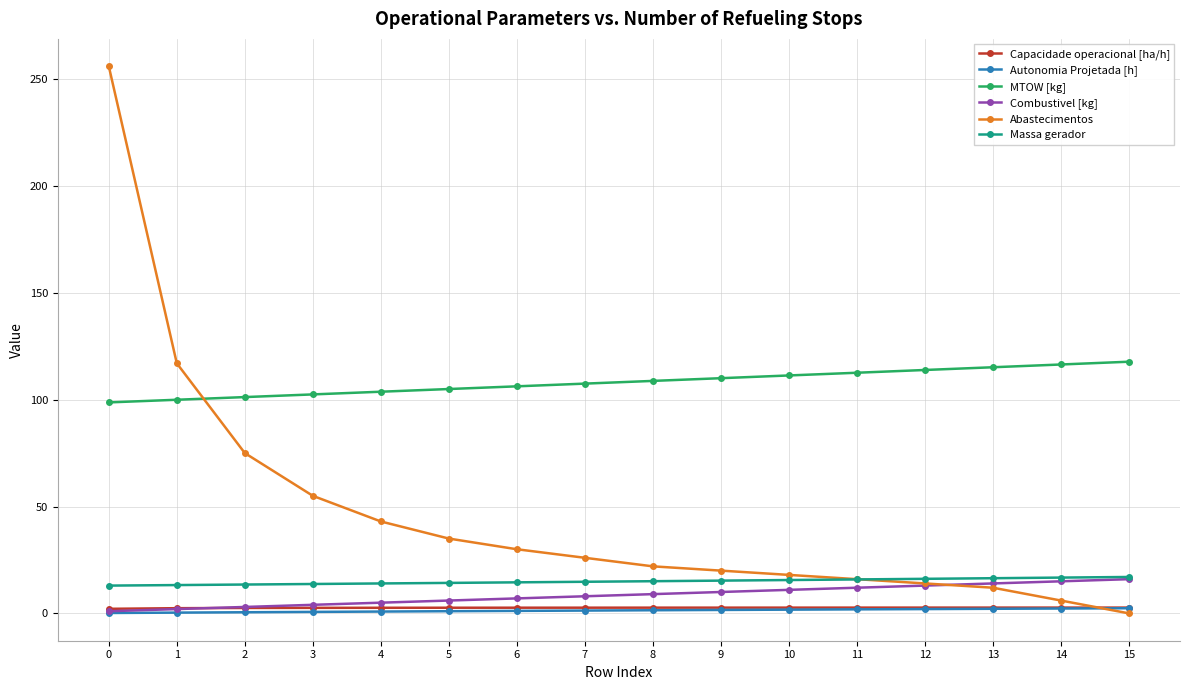

What is the maximum value shown in the chart?

256.0